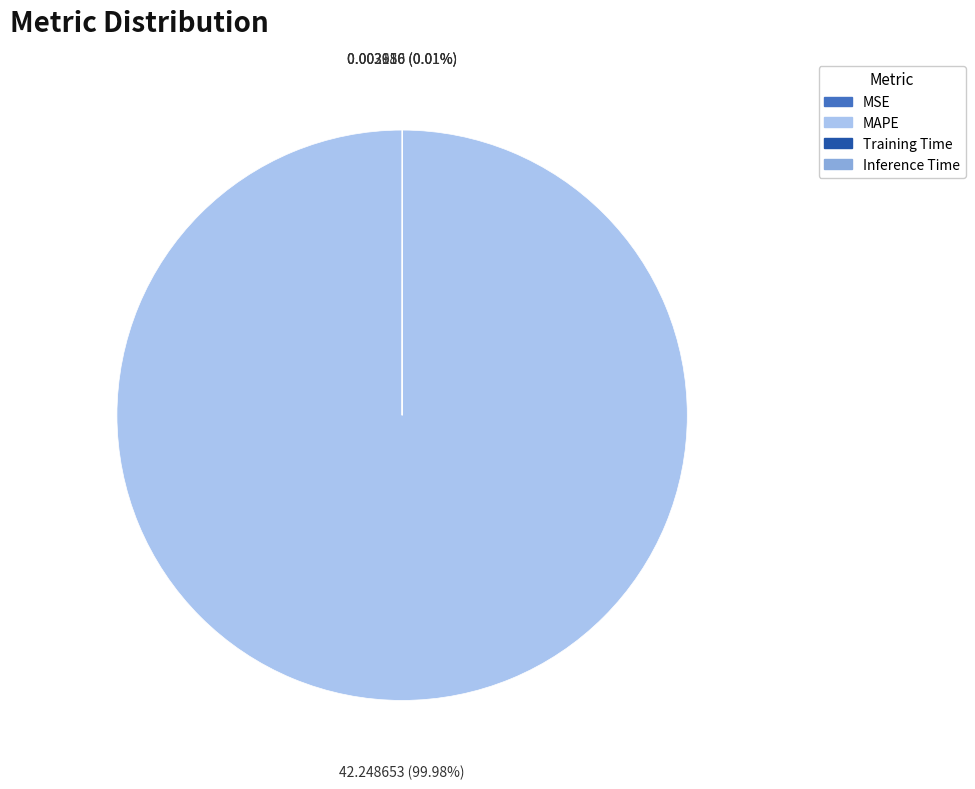

Which category has the biggest portion of the pie?

MAPE